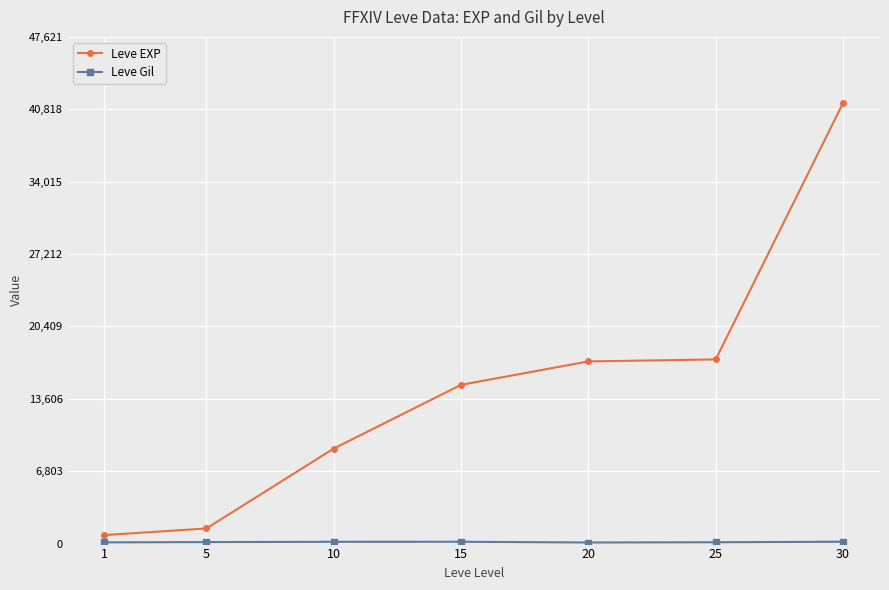

Which series has the largest total across all categories?

Leve EXP